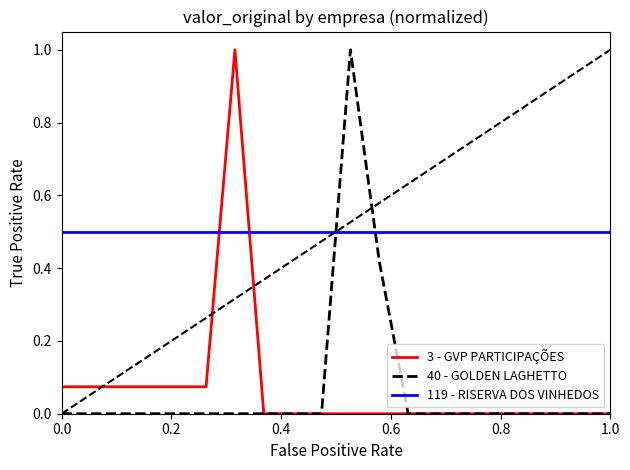

True or false: 3 - GVP PARTICIPAÇÕES has more than 0 interior local peaks.

True